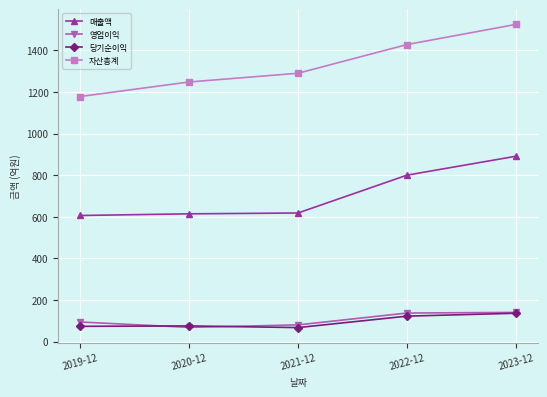

What is the value of the 매출액 point at the 2nd from the left?

614